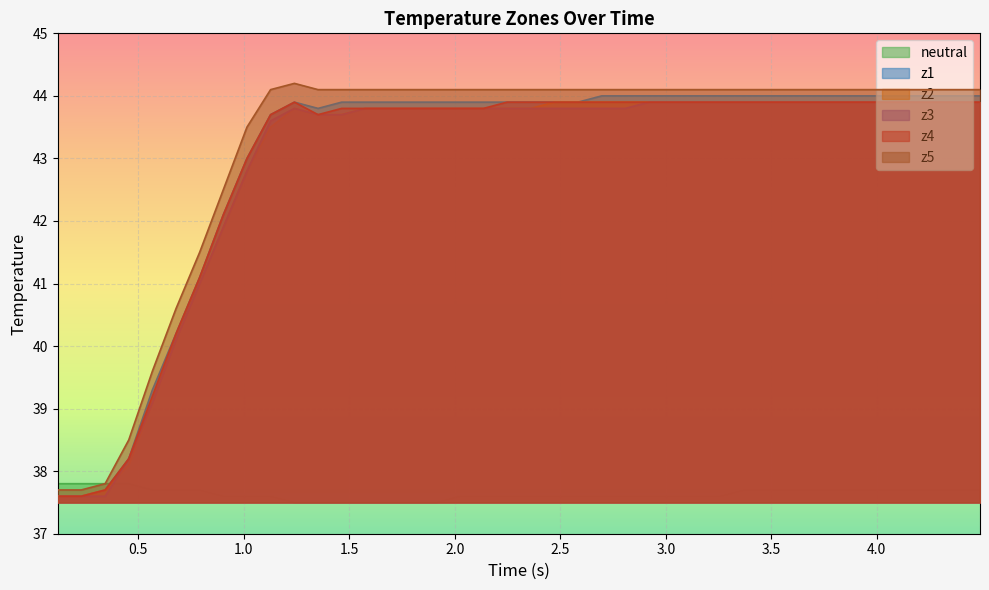

What is the minimum value shown in the chart?

37.5